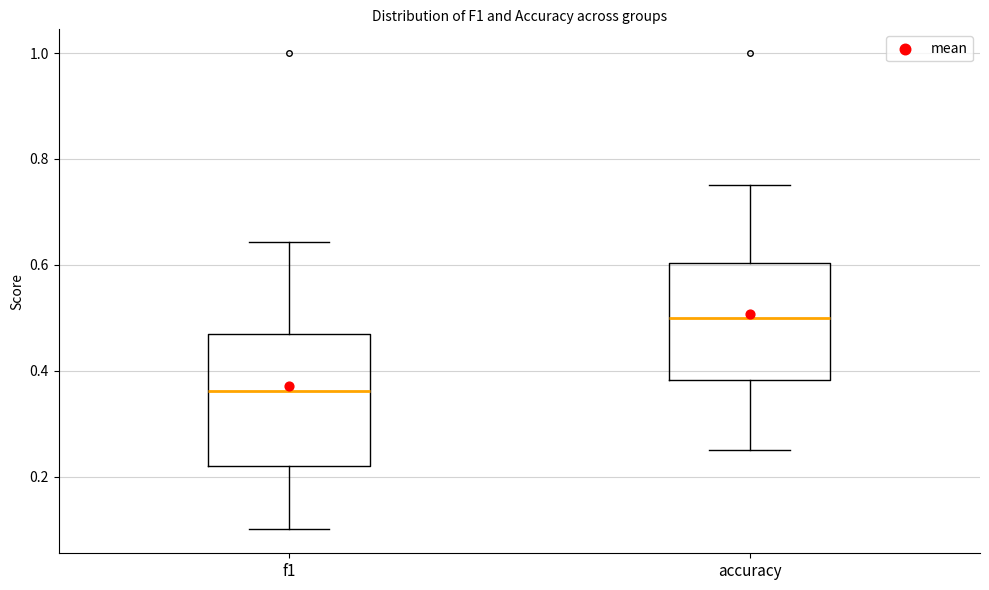

Where does the median line of the box for accuracy sit on the y-axis? The values are not printed on the chart, so give them approximately, as read against the axis.

0.50